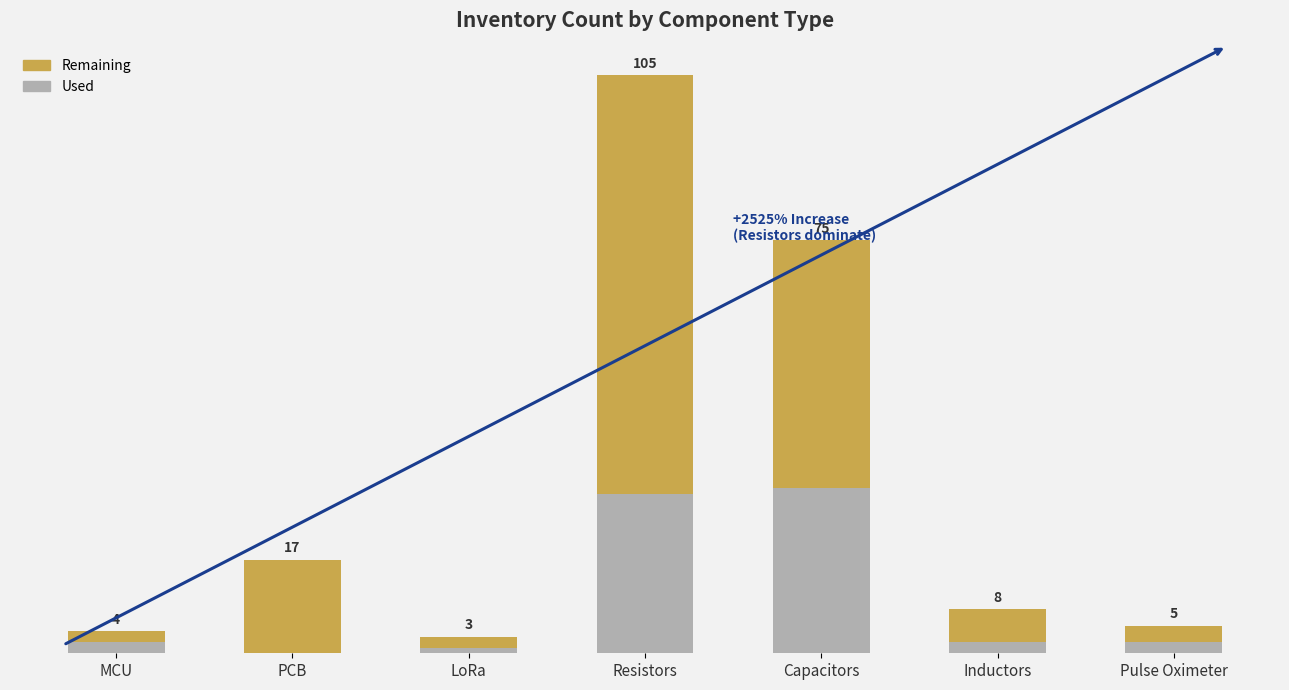

What value does the Remaining series have at Inductors, to the nearest 10?

10